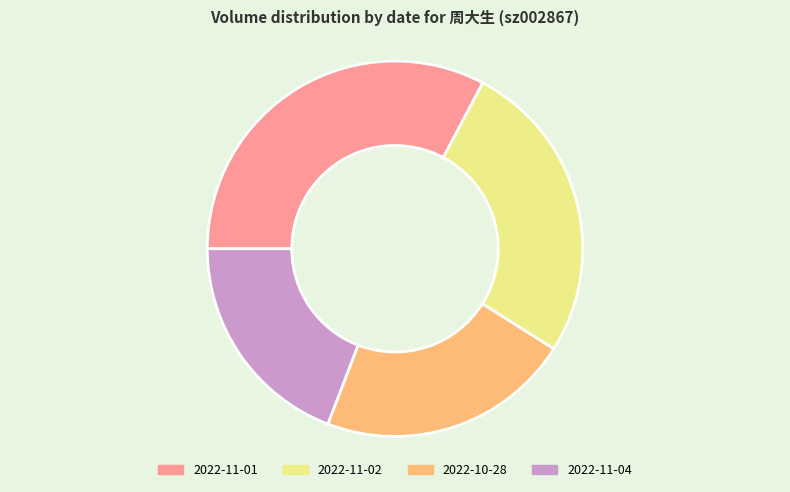

Is there any slice that represents more than half of the pie?

No